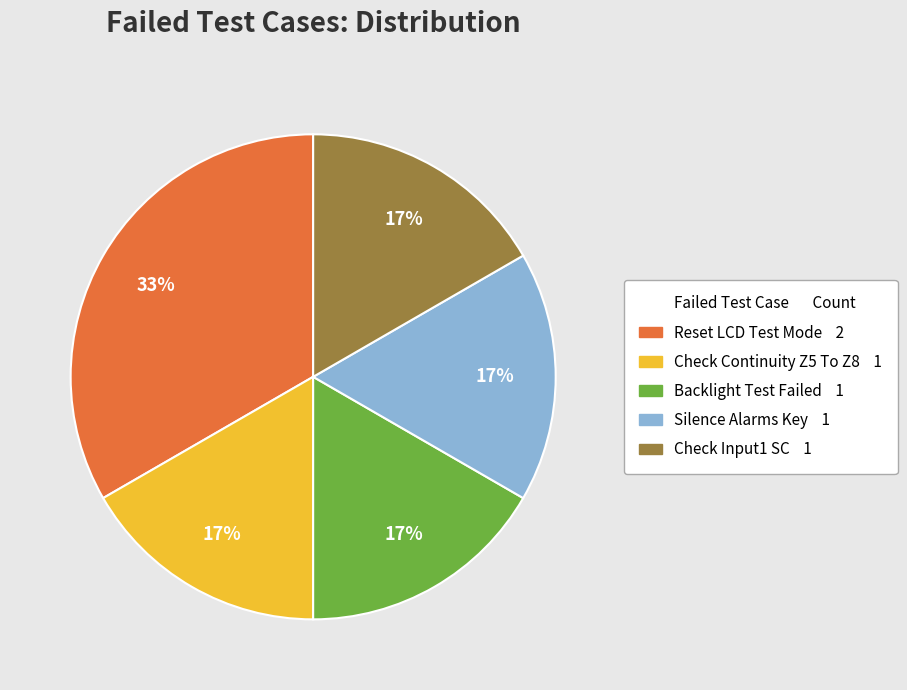

To the nearest percent, what is the average slice percentage?

20%